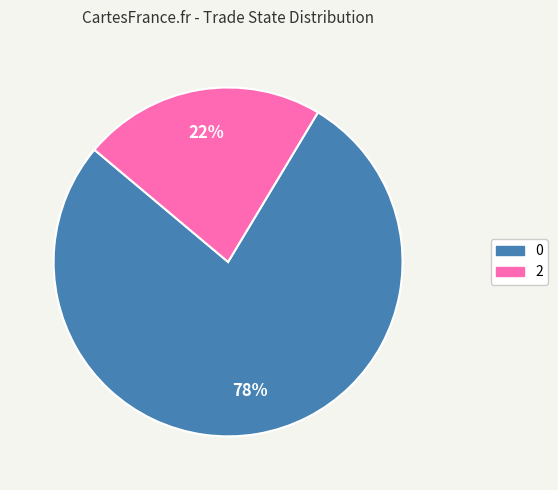

Is 0 the majority of the pie?

Yes